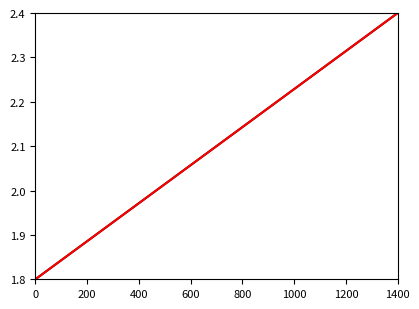

Between which two adjacent categories do 到达时间 and 起飞时间 first intersect?

200 and 400